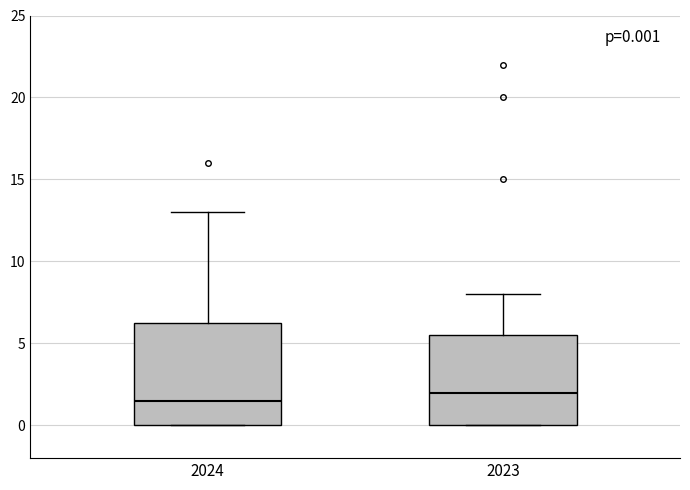

Which box's median line is the lowest?

2024